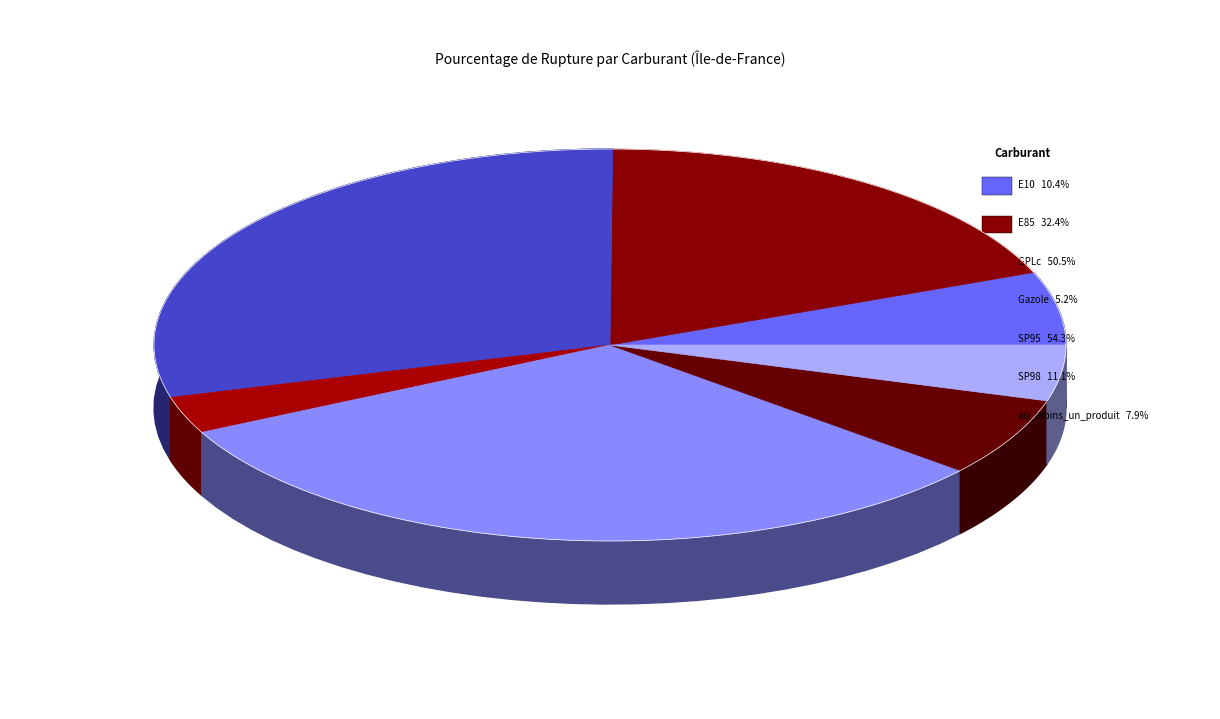

Between E10 and GPLc, which is larger?

GPLc